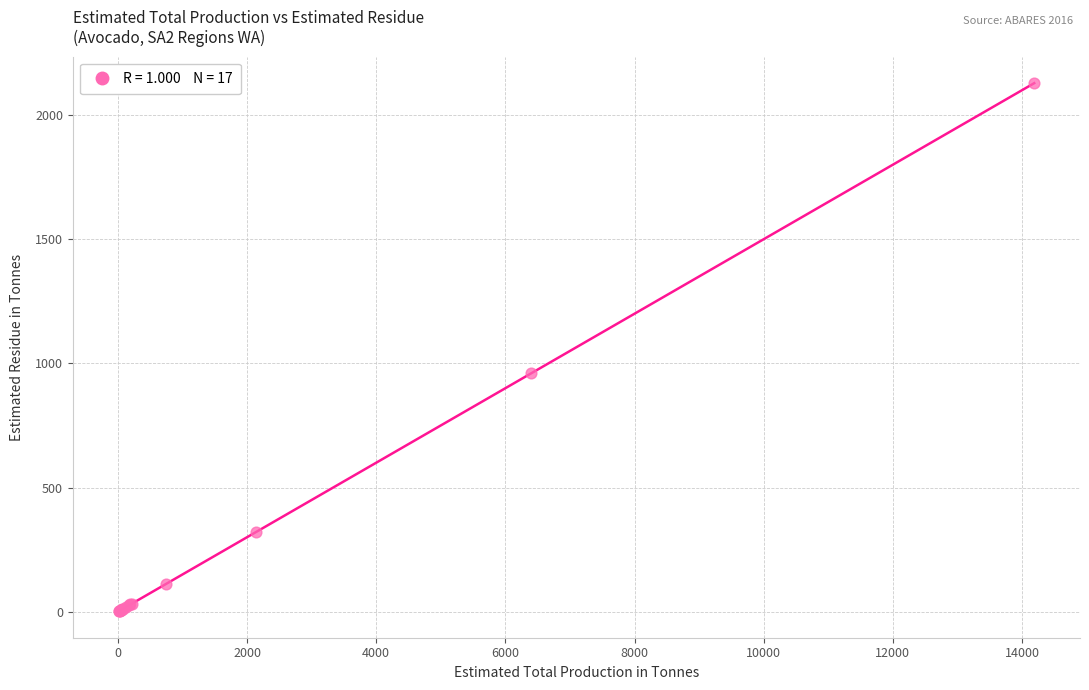

What Y value in the scatter plot is closest to 1065?

960.3